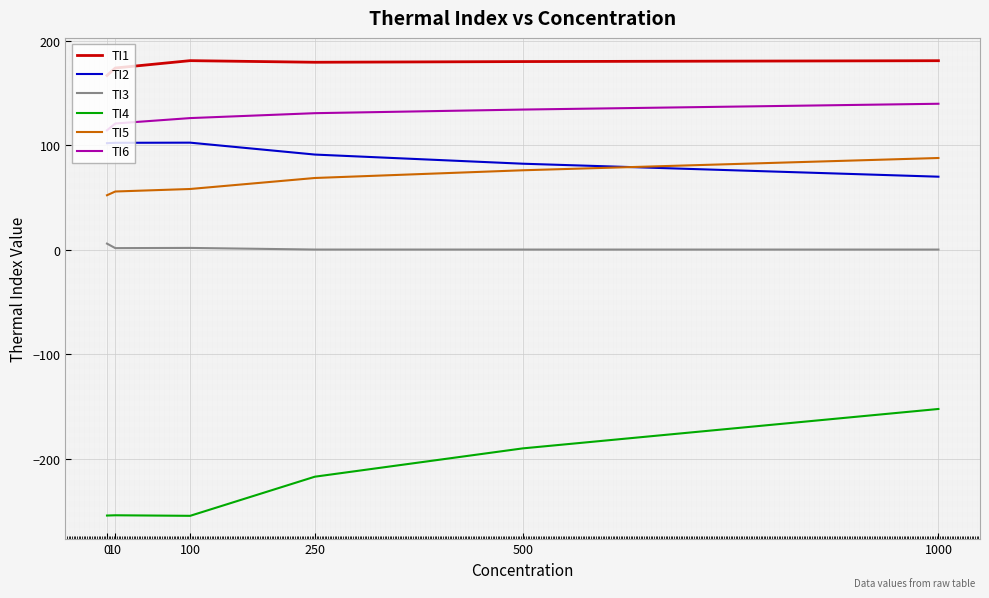

What is the lowest value of the TI4 series?

-254.8